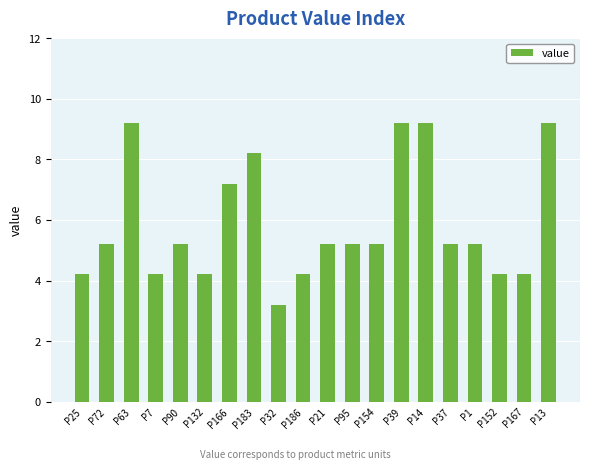

Reading left to right, transcribe all the data shown in this chart.

P25=4.2	P72=5.2	P63=9.2	P7=4.2	P90=5.2	P132=4.2	P166=7.2	P183=8.2	P32=3.2	P186=4.2	P21=5.2	P95=5.2	P154=5.2	P39=9.2	P14=9.2	P37=5.2	P1=5.2	P152=4.2	P167=4.2	P13=9.2